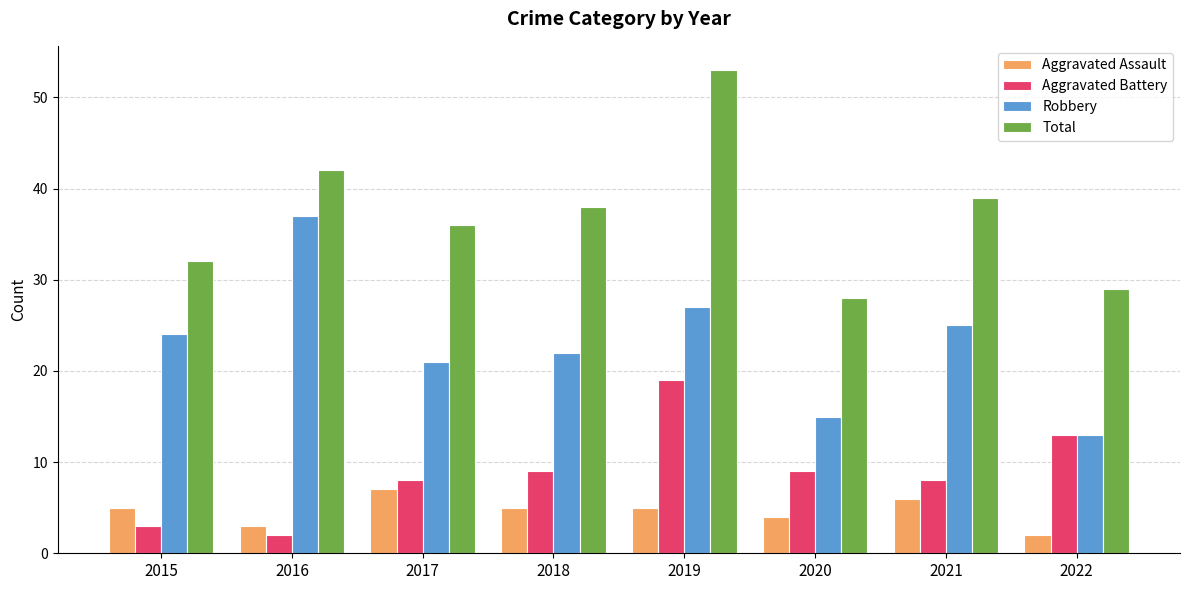

How many data points does each series have?

8